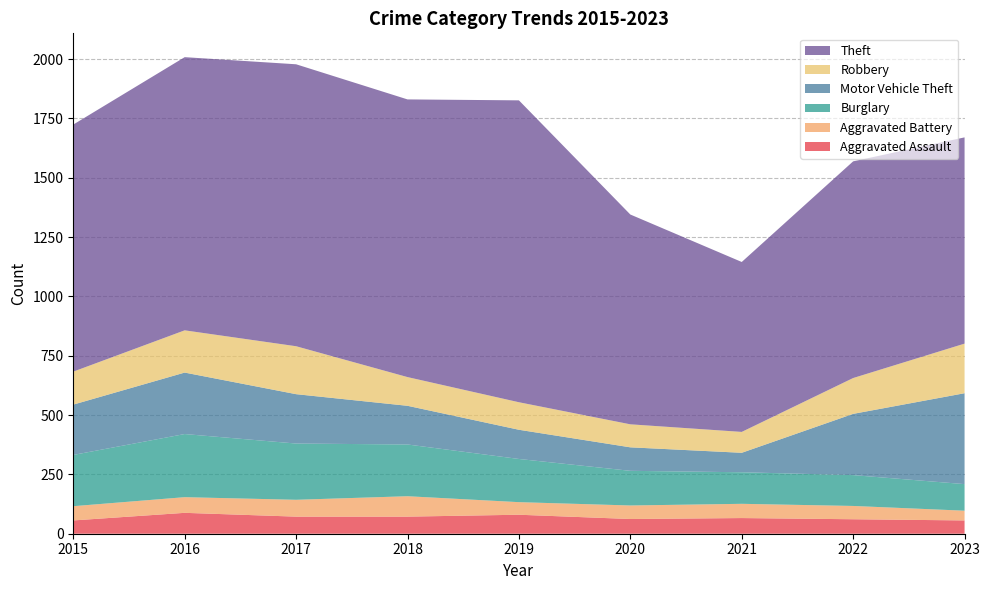

Reading left to right, what are all the values shown in this chart?

Aggravated Assault: 2015=56	2016=88	2017=72	2018=72	2019=80	2020=62	2021=66	2022=61	2023=56
Aggravated Battery: 2015=60	2016=66	2017=71	2018=86	2019=53	2020=57	2021=60	2022=56	2023=41
Burglary: 2015=216	2016=266	2017=237	2018=218	2019=182	2020=146	2021=133	2022=130	2023=112
Motor Vehicle Theft: 2015=212	2016=259	2017=208	2018=163	2019=123	2020=99	2021=82	2022=258	2023=383
Robbery: 2015=139	2016=178	2017=202	2018=121	2019=116	2020=97	2021=88	2022=151	2023=209
Theft: 2015=1041	2016=1151	2017=1188	2018=1170	2019=1272	2020=884	2021=716	2022=913	2023=869